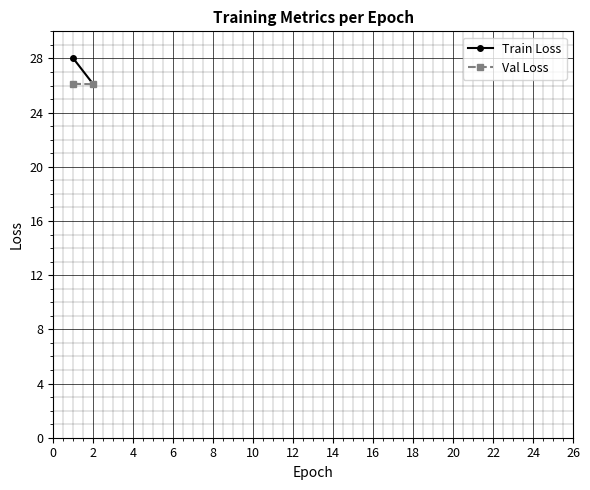

What is the sum of all Train Loss values?

54.1